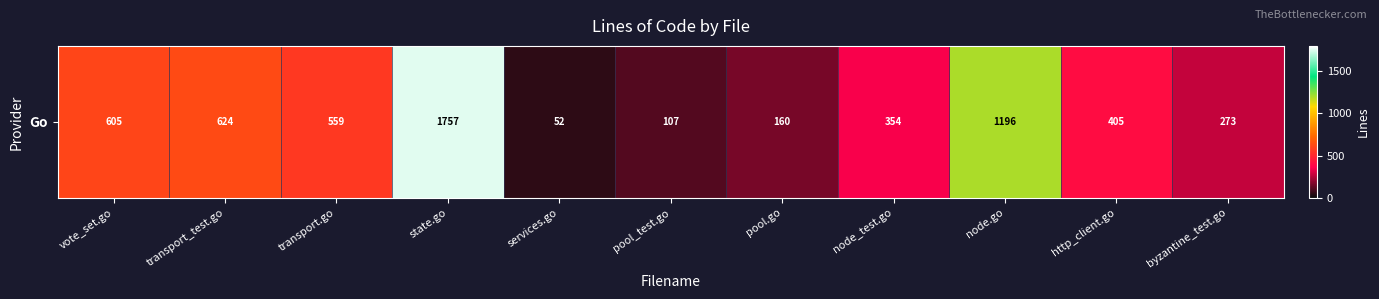

How many series are shown in this chart?

1